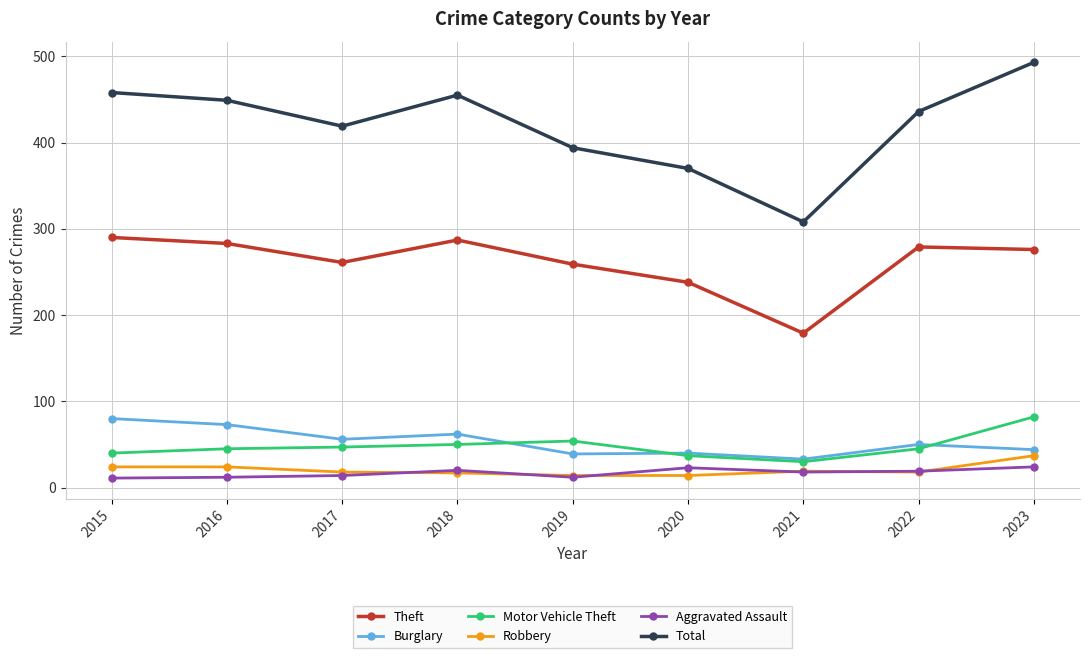

How many categories are shown in the chart?

9